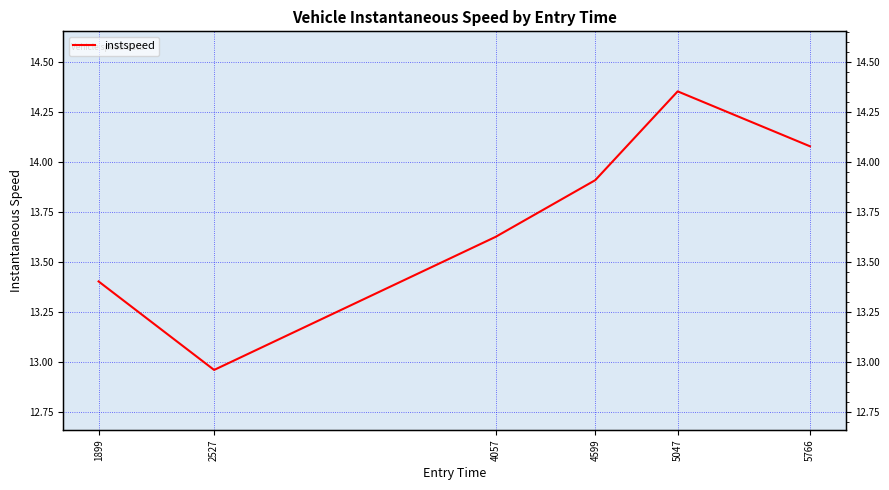

What is the difference between the values at 1899 and 2527?

0.4